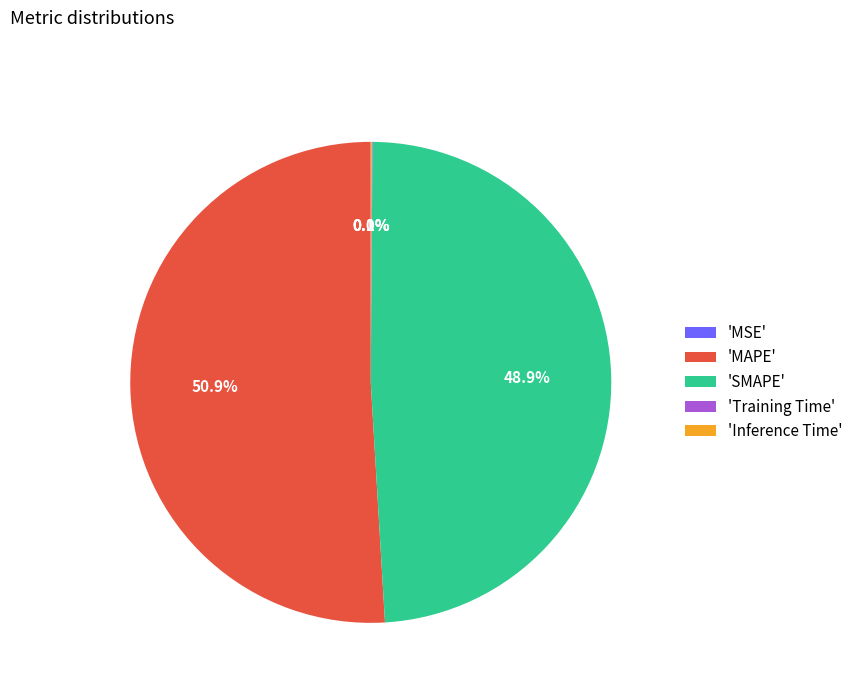

Does any single category account for the majority?

Yes